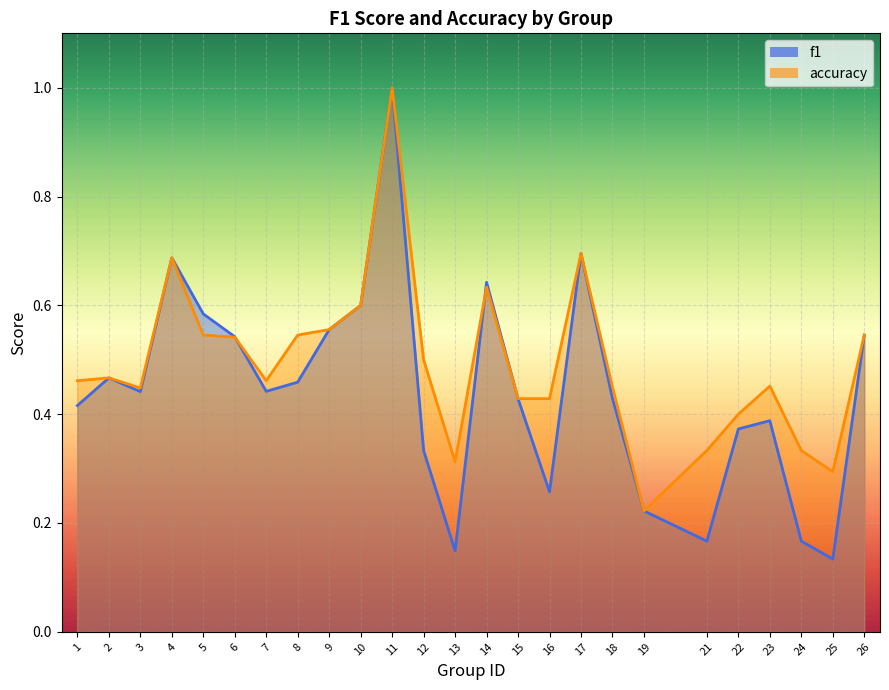

Where do accuracy and f1 first cross each other?

6 and 7